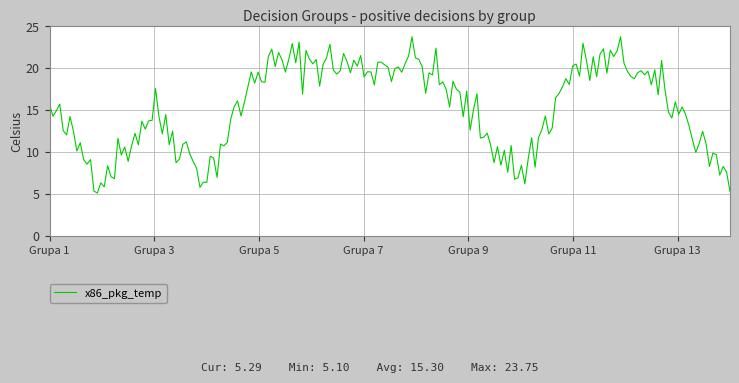

What is the difference between the maximum and minimum values?

18.7